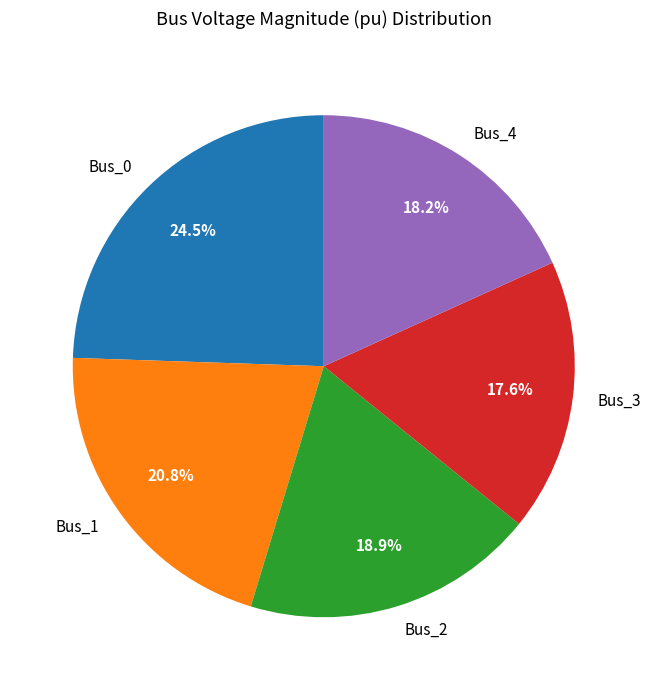

Does Bus_1 account for over 50% of the chart?

No